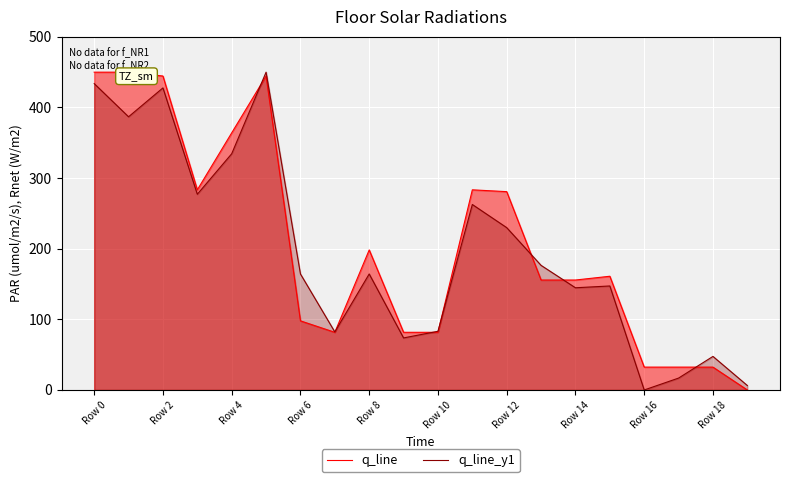

How many intersections are there between q_line and q_line_y1?

7